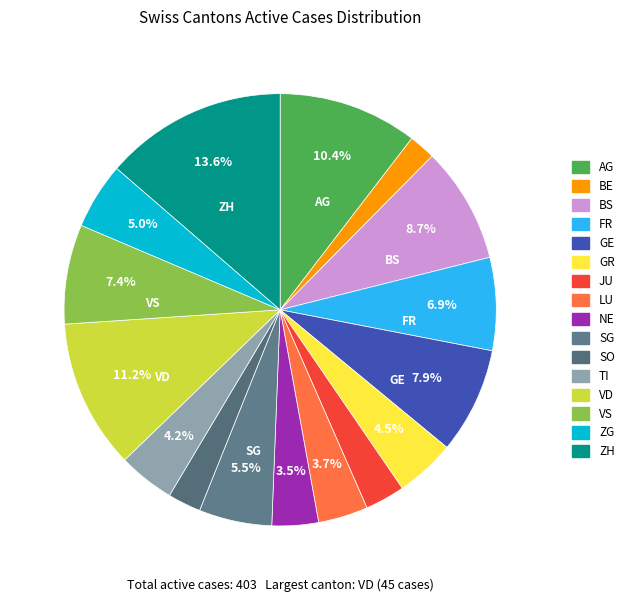

Rank the categories by value from highest to lowest.

ZH, VD, AG, BS, GE, VS, FR, SG, ZG, GR, TI, LU, NE, JU, SO, BE